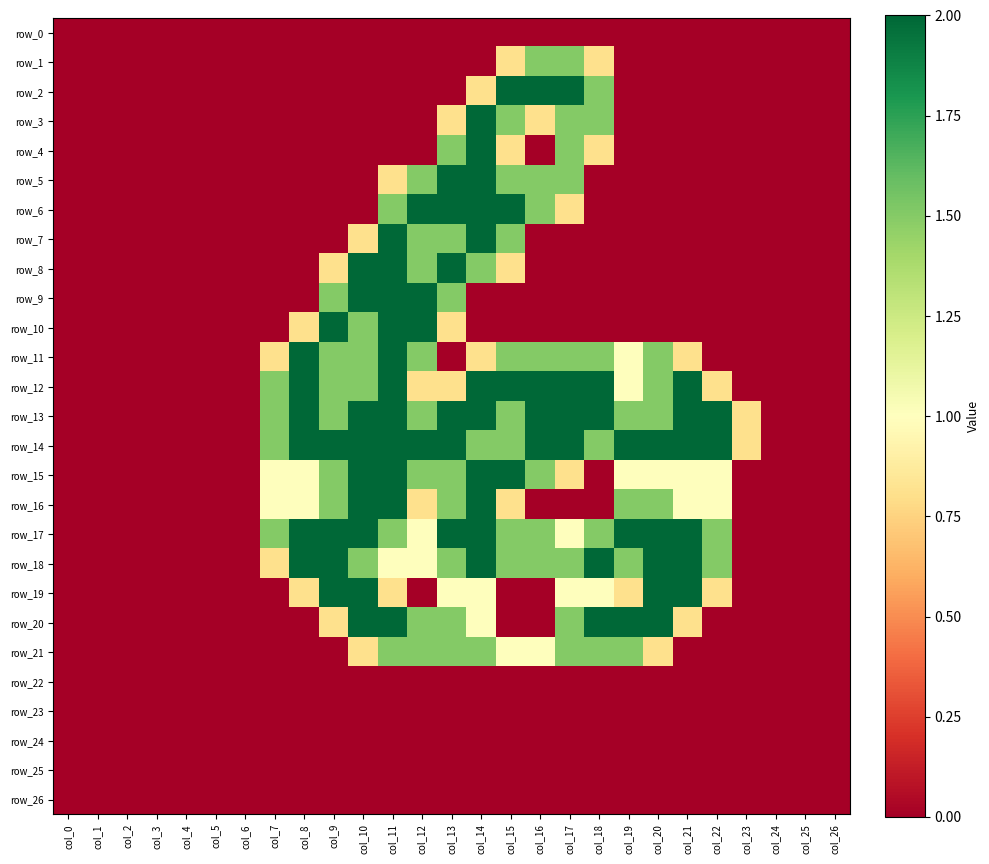

Reading left to right, list all the values displayed in this chart.

row_0: 0.0	0.0	0.0	0.0	0.0	0.0	0.0	0.0	0.0	0.0	0.0	0.0	0.0	0.0	0.0	0.0	0.0	0.0	0.0	0.0	0.0	0.0	0.0	0.0	0.0	0.0	0.0
row_1: 0.0	0.0	0.0	0.0	0.0	0.0	0.0	0.0	0.0	0.0	0.0	0.0	0.0	0.0	0.0	0.8	1.5	1.5	0.8	0.0	0.0	0.0	0.0	0.0	0.0	0.0	0.0
row_2: 0.0	0.0	0.0	0.0	0.0	0.0	0.0	0.0	0.0	0.0	0.0	0.0	0.0	0.0	0.8	2.0	2.0	2.0	1.5	0.0	0.0	0.0	0.0	0.0	0.0	0.0	0.0
row_3: 0.0	0.0	0.0	0.0	0.0	0.0	0.0	0.0	0.0	0.0	0.0	0.0	0.0	0.8	2.0	1.5	0.8	1.5	1.5	0.0	0.0	0.0	0.0	0.0	0.0	0.0	0.0
row_4: 0.0	0.0	0.0	0.0	0.0	0.0	0.0	0.0	0.0	0.0	0.0	0.0	0.0	1.5	2.0	0.8	0.0	1.5	0.8	0.0	0.0	0.0	0.0	0.0	0.0	0.0	0.0
row_5: 0.0	0.0	0.0	0.0	0.0	0.0	0.0	0.0	0.0	0.0	0.0	0.8	1.5	2.0	2.0	1.5	1.5	1.5	0.0	0.0	0.0	0.0	0.0	0.0	0.0	0.0	0.0
row_6: 0.0	0.0	0.0	0.0	0.0	0.0	0.0	0.0	0.0	0.0	0.0	1.5	2.0	2.0	2.0	2.0	1.5	0.8	0.0	0.0	0.0	0.0	0.0	0.0	0.0	0.0	0.0
row_7: 0.0	0.0	0.0	0.0	0.0	0.0	0.0	0.0	0.0	0.0	0.8	2.0	1.5	1.5	2.0	1.5	0.0	0.0	0.0	0.0	0.0	0.0	0.0	0.0	0.0	0.0	0.0
row_8: 0.0	0.0	0.0	0.0	0.0	0.0	0.0	0.0	0.0	0.8	2.0	2.0	1.5	2.0	1.5	0.8	0.0	0.0	0.0	0.0	0.0	0.0	0.0	0.0	0.0	0.0	0.0
row_9: 0.0	0.0	0.0	0.0	0.0	0.0	0.0	0.0	0.0	1.5	2.0	2.0	2.0	1.5	0.0	0.0	0.0	0.0	0.0	0.0	0.0	0.0	0.0	0.0	0.0	0.0	0.0
row_10: 0.0	0.0	0.0	0.0	0.0	0.0	0.0	0.0	0.8	2.0	1.5	2.0	2.0	0.8	0.0	0.0	0.0	0.0	0.0	0.0	0.0	0.0	0.0	0.0	0.0	0.0	0.0
row_11: 0.0	0.0	0.0	0.0	0.0	0.0	0.0	0.8	2.0	1.5	1.5	2.0	1.5	0.0	0.8	1.5	1.5	1.5	1.5	1.0	1.5	0.8	0.0	0.0	0.0	0.0	0.0
row_12: 0.0	0.0	0.0	0.0	0.0	0.0	0.0	1.5	2.0	1.5	1.5	2.0	0.8	0.8	2.0	2.0	2.0	2.0	2.0	1.0	1.5	2.0	0.8	0.0	0.0	0.0	0.0
row_13: 0.0	0.0	0.0	0.0	0.0	0.0	0.0	1.5	2.0	1.5	2.0	2.0	1.5	2.0	2.0	1.5	2.0	2.0	2.0	1.5	1.5	2.0	2.0	0.8	0.0	0.0	0.0
row_14: 0.0	0.0	0.0	0.0	0.0	0.0	0.0	1.5	2.0	2.0	2.0	2.0	2.0	2.0	1.5	1.5	2.0	2.0	1.5	2.0	2.0	2.0	2.0	0.8	0.0	0.0	0.0
row_15: 0.0	0.0	0.0	0.0	0.0	0.0	0.0	1.0	1.0	1.5	2.0	2.0	1.5	1.5	2.0	2.0	1.5	0.8	0.0	1.0	1.0	1.0	1.0	0.0	0.0	0.0	0.0
row_16: 0.0	0.0	0.0	0.0	0.0	0.0	0.0	1.0	1.0	1.5	2.0	2.0	0.8	1.5	2.0	0.8	0.0	0.0	0.0	1.5	1.5	1.0	1.0	0.0	0.0	0.0	0.0
row_17: 0.0	0.0	0.0	0.0	0.0	0.0	0.0	1.5	2.0	2.0	2.0	1.5	1.0	2.0	2.0	1.5	1.5	1.0	1.5	2.0	2.0	2.0	1.5	0.0	0.0	0.0	0.0
row_18: 0.0	0.0	0.0	0.0	0.0	0.0	0.0	0.8	2.0	2.0	1.5	1.0	1.0	1.5	2.0	1.5	1.5	1.5	2.0	1.5	2.0	2.0	1.5	0.0	0.0	0.0	0.0
row_19: 0.0	0.0	0.0	0.0	0.0	0.0	0.0	0.0	0.8	2.0	2.0	0.8	0.0	1.0	1.0	0.0	0.0	1.0	1.0	0.8	2.0	2.0	0.8	0.0	0.0	0.0	0.0
row_20: 0.0	0.0	0.0	0.0	0.0	0.0	0.0	0.0	0.0	0.8	2.0	2.0	1.5	1.5	1.0	0.0	0.0	1.5	2.0	2.0	2.0	0.8	0.0	0.0	0.0	0.0	0.0
row_21: 0.0	0.0	0.0	0.0	0.0	0.0	0.0	0.0	0.0	0.0	0.8	1.5	1.5	1.5	1.5	1.0	1.0	1.5	1.5	1.5	0.8	0.0	0.0	0.0	0.0	0.0	0.0
row_22: 0.0	0.0	0.0	0.0	0.0	0.0	0.0	0.0	0.0	0.0	0.0	0.0	0.0	0.0	0.0	0.0	0.0	0.0	0.0	0.0	0.0	0.0	0.0	0.0	0.0	0.0	0.0
row_23: 0.0	0.0	0.0	0.0	0.0	0.0	0.0	0.0	0.0	0.0	0.0	0.0	0.0	0.0	0.0	0.0	0.0	0.0	0.0	0.0	0.0	0.0	0.0	0.0	0.0	0.0	0.0
row_24: 0.0	0.0	0.0	0.0	0.0	0.0	0.0	0.0	0.0	0.0	0.0	0.0	0.0	0.0	0.0	0.0	0.0	0.0	0.0	0.0	0.0	0.0	0.0	0.0	0.0	0.0	0.0
row_25: 0.0	0.0	0.0	0.0	0.0	0.0	0.0	0.0	0.0	0.0	0.0	0.0	0.0	0.0	0.0	0.0	0.0	0.0	0.0	0.0	0.0	0.0	0.0	0.0	0.0	0.0	0.0
row_26: 0.0	0.0	0.0	0.0	0.0	0.0	0.0	0.0	0.0	0.0	0.0	0.0	0.0	0.0	0.0	0.0	0.0	0.0	0.0	0.0	0.0	0.0	0.0	0.0	0.0	0.0	0.0